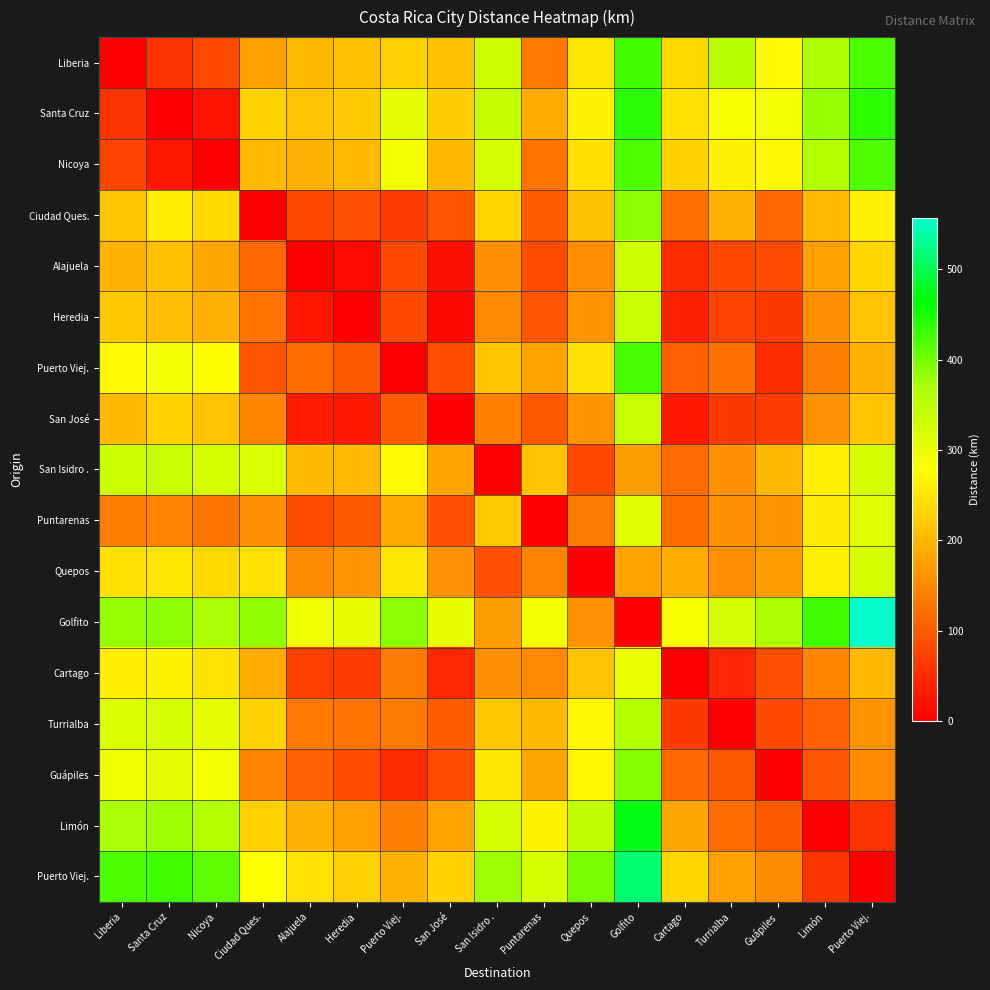

What is the spread (max minus min) of values at Liberia?

424.0